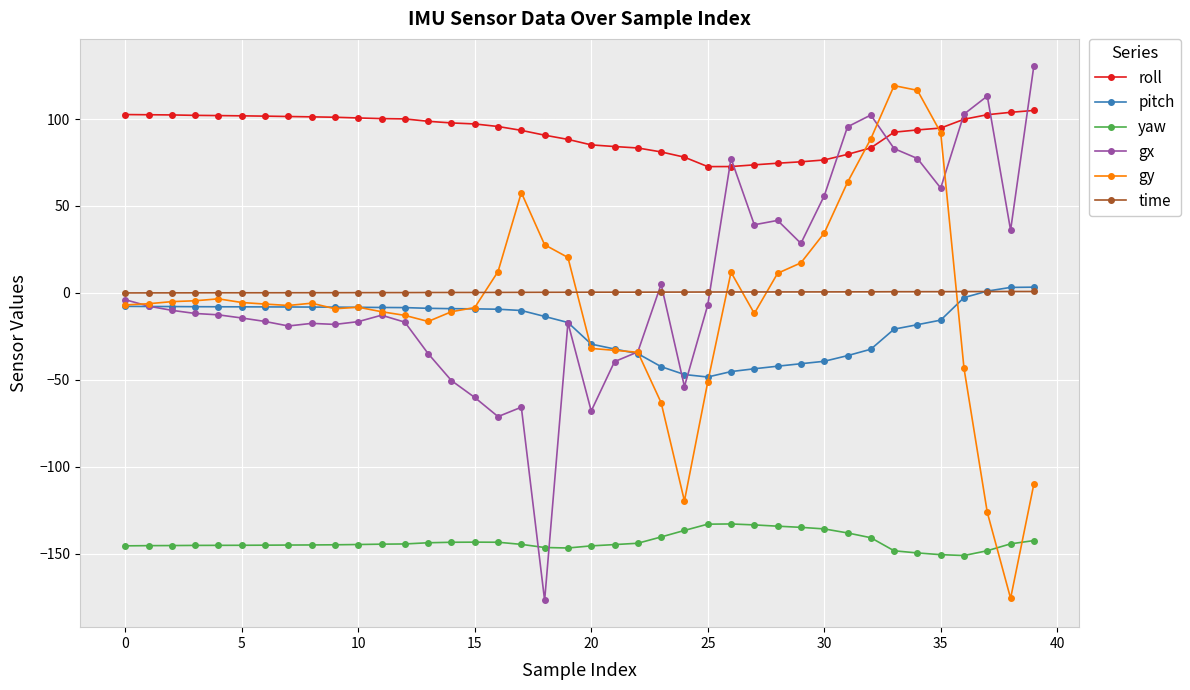

True or false: roll and yaw intersect in this chart.

False